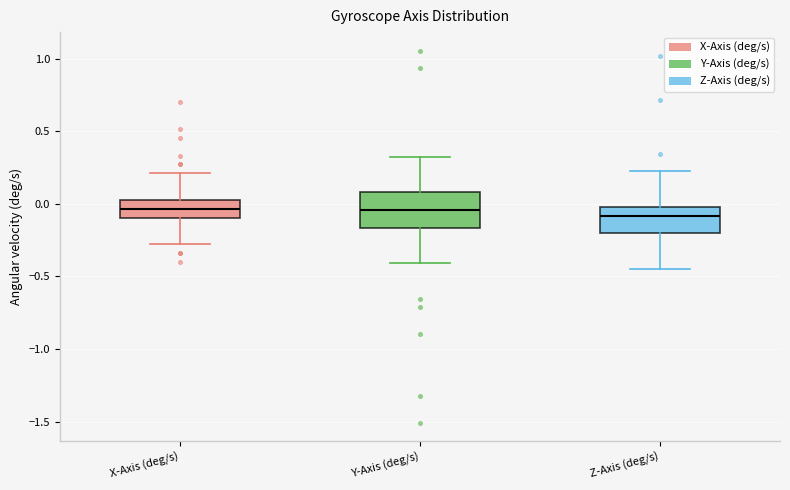

Reading left to right, transcribe this box plot: for each box, give where its median line is, the range the box spans, and where its two whiskers end, as read against the y-axis. The values are not printed on the chart, so give them approximately, as read against the axis.

X-Axis (deg/s): median -0.05, box -0.10 to 0.05, whiskers -0.30 to 0.20
Y-Axis (deg/s): median -0.05, box -0.15 to 0.10, whiskers -0.40 to 0.30
Z-Axis (deg/s): median -0.10, box -0.20 to 0.00, whiskers -0.45 to 0.20